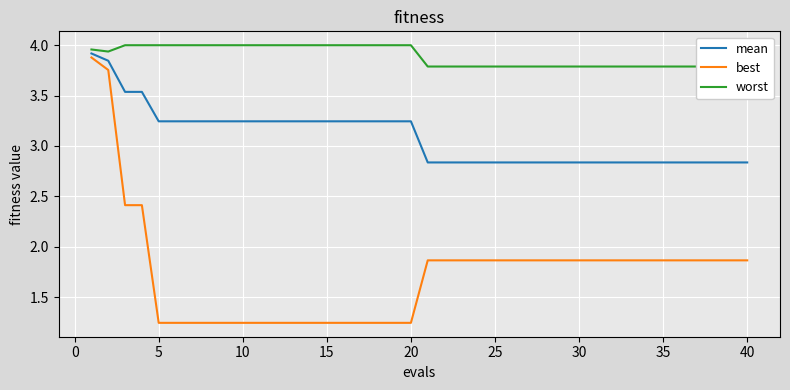

Which series has the largest range (max minus min)?

best